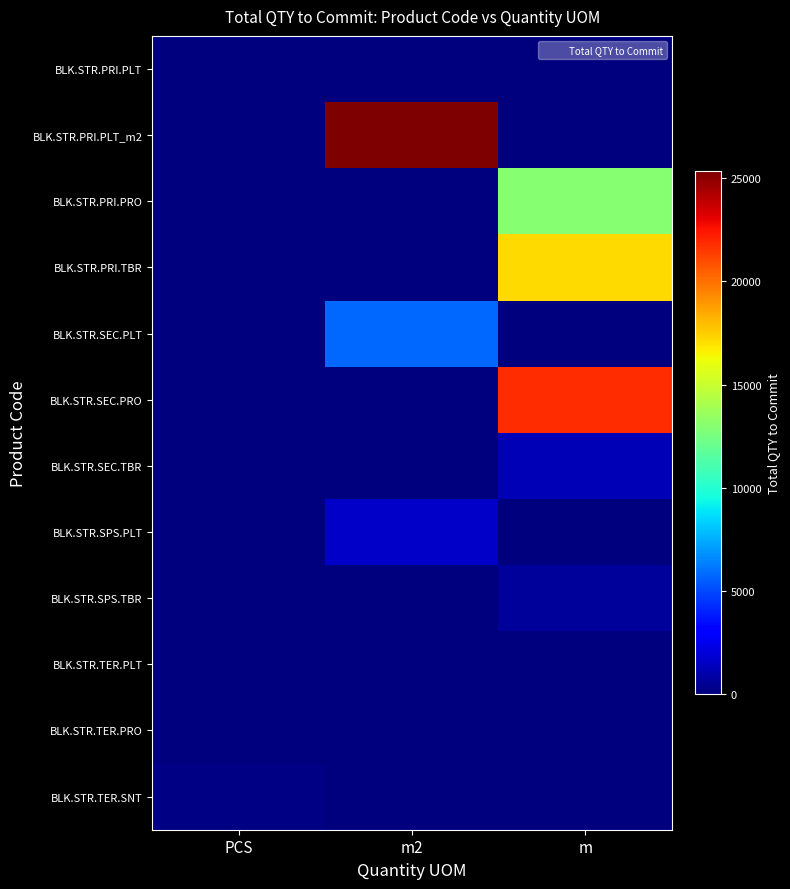

Rank the series at PCS from highest to lowest value.

BLK.STR.TER.SNT, BLK.STR.PRI.PLT, BLK.STR.PRI.PLT_m2, BLK.STR.PRI.PRO, BLK.STR.PRI.TBR, BLK.STR.SEC.PLT, BLK.STR.SEC.PRO, BLK.STR.SEC.TBR, BLK.STR.SPS.PLT, BLK.STR.SPS.TBR, BLK.STR.TER.PLT, BLK.STR.TER.PRO